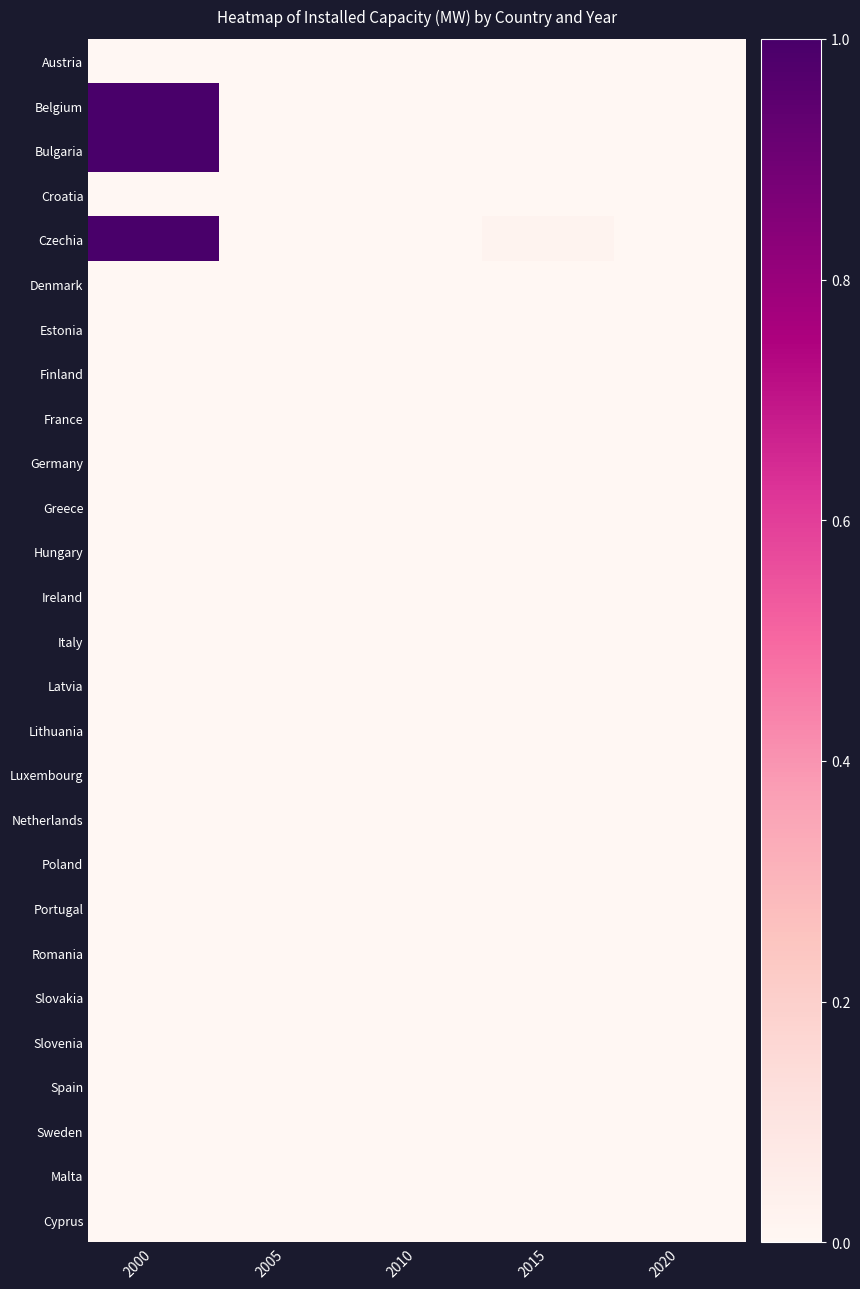

At how many categories does at least one series exceed 0?

3